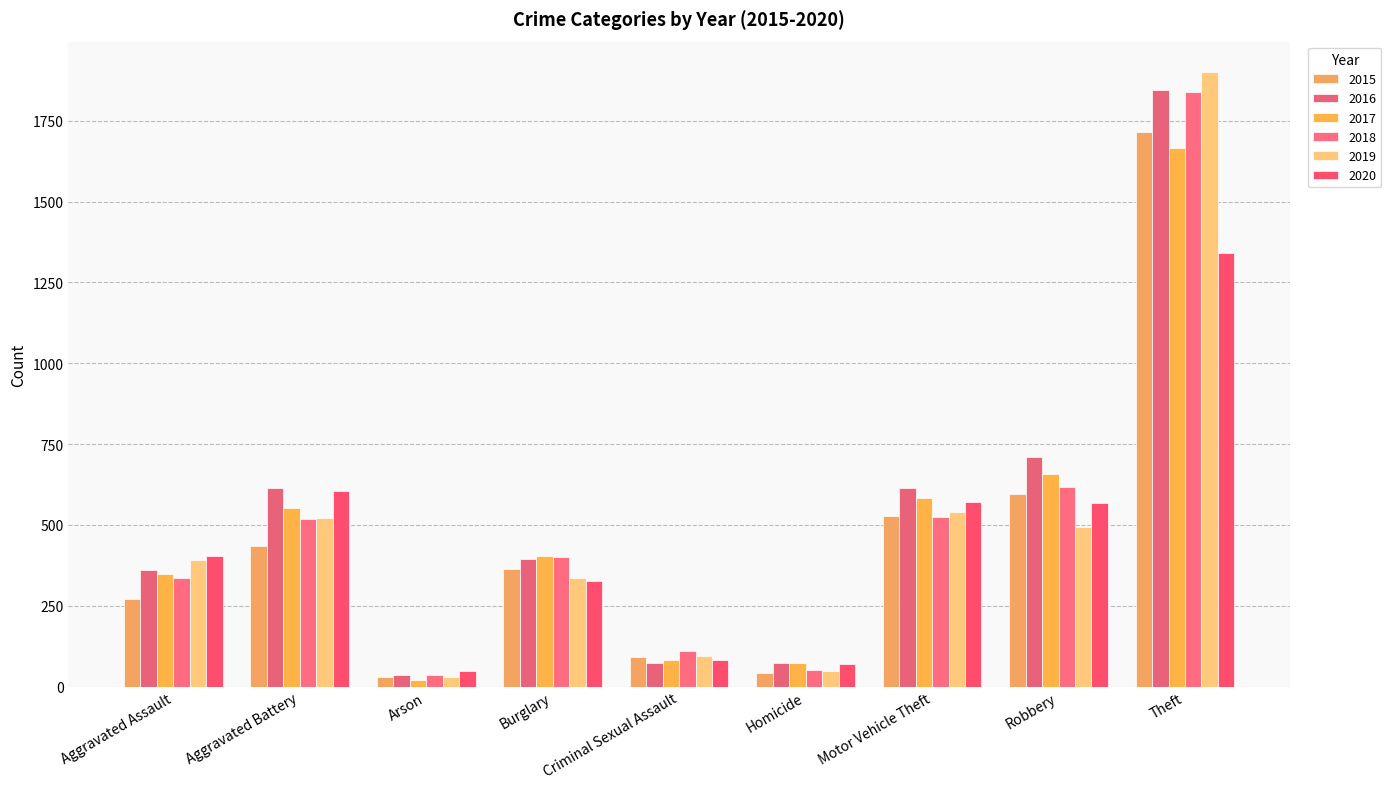

What is the difference between the highest and lowest values at Aggravated Battery?

177